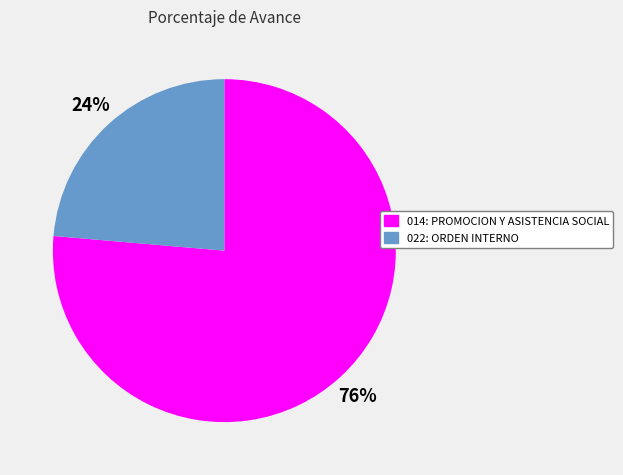

What percentage is the 014: PROMOCION Y ASISTENCIA SOCIAL slice, to the nearest percent?

76%